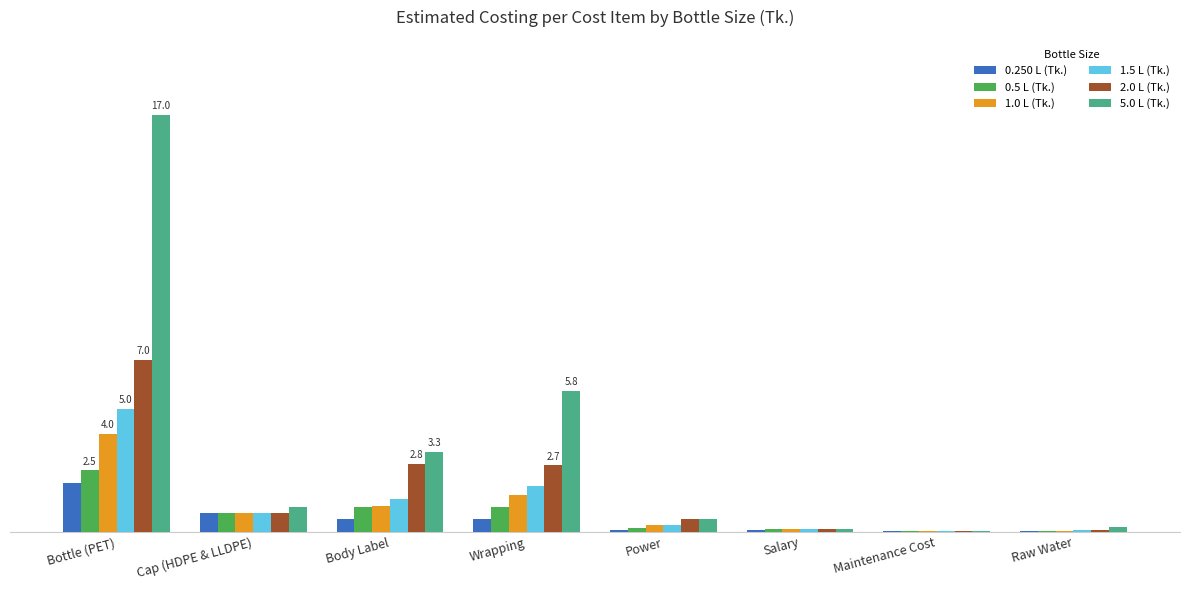

Between Wrapping and Maintenance Cost, which series saw the biggest shift?

5.0 L (Tk.)